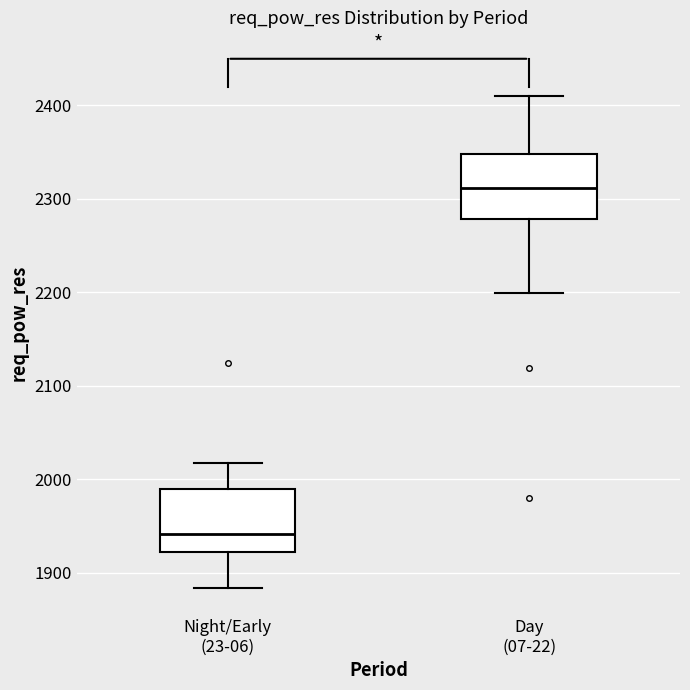

Which box has the lowest median line?

Night/Early (23-06)